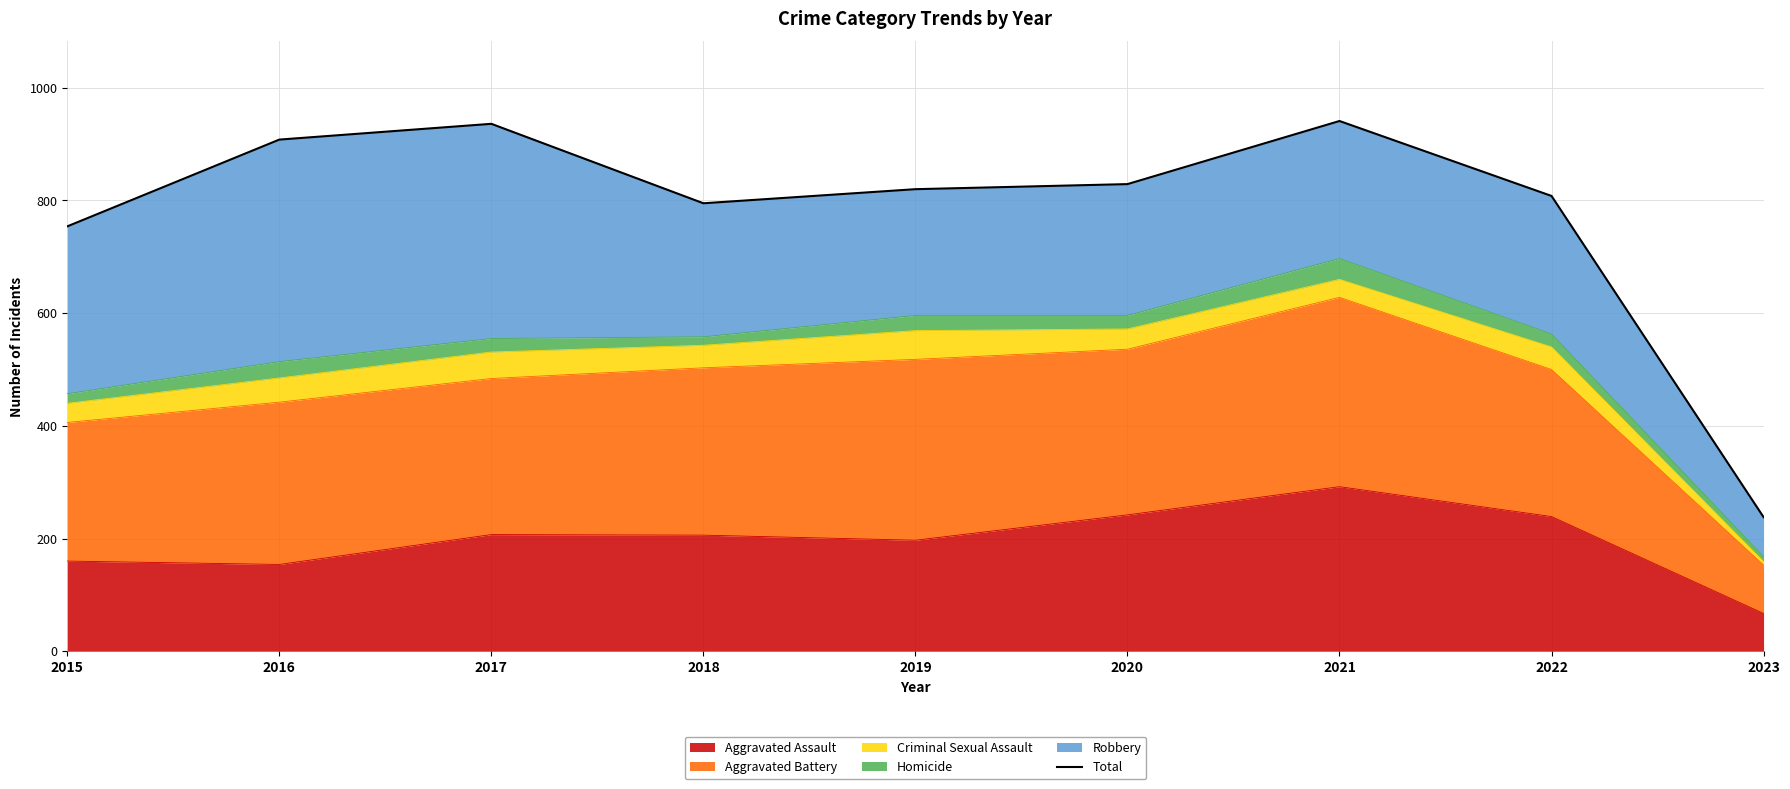

Which label corresponds to the largest value in the chart?

2021